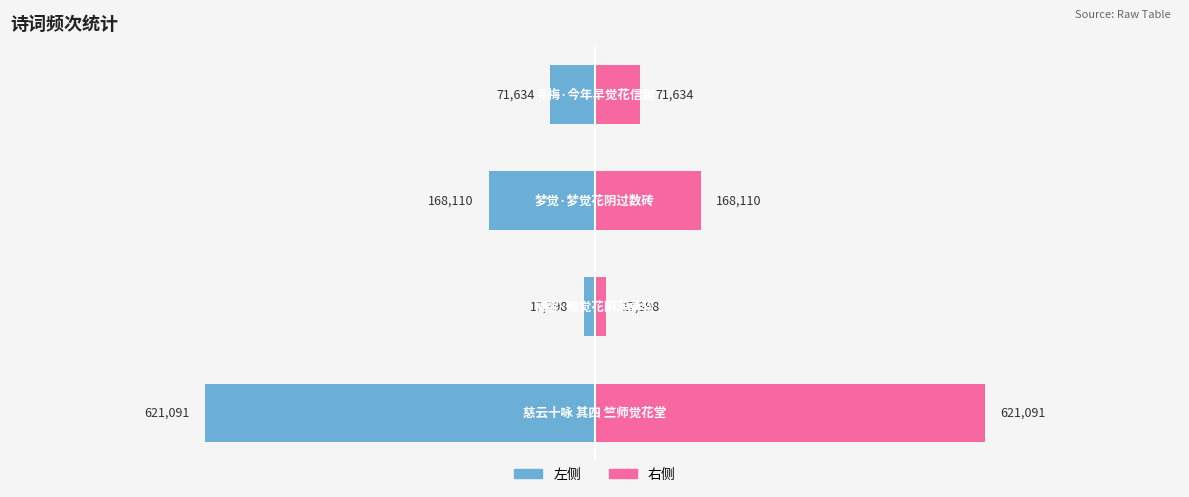

What is the value of the 左侧 bar at the 3rd from the left?

-168110.5